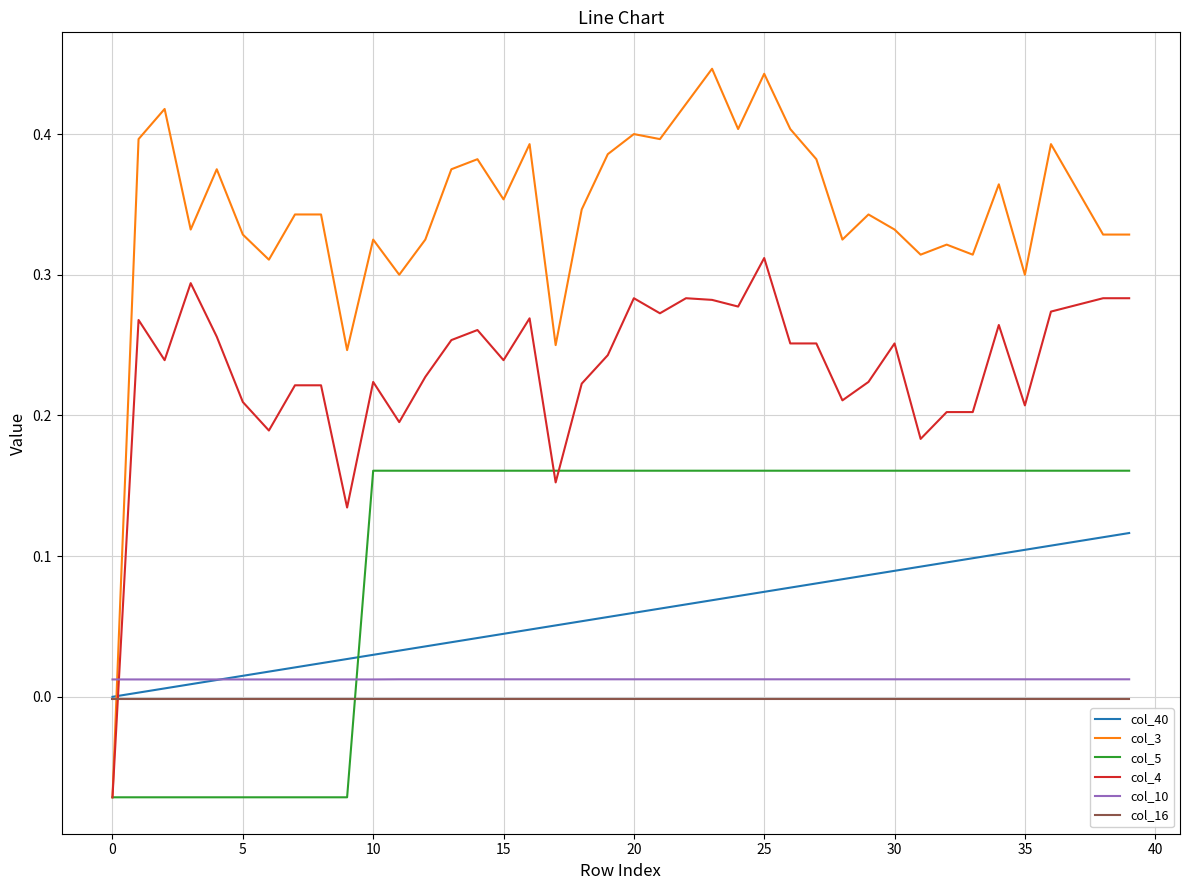

Which series has the largest total across all categories?

col_3